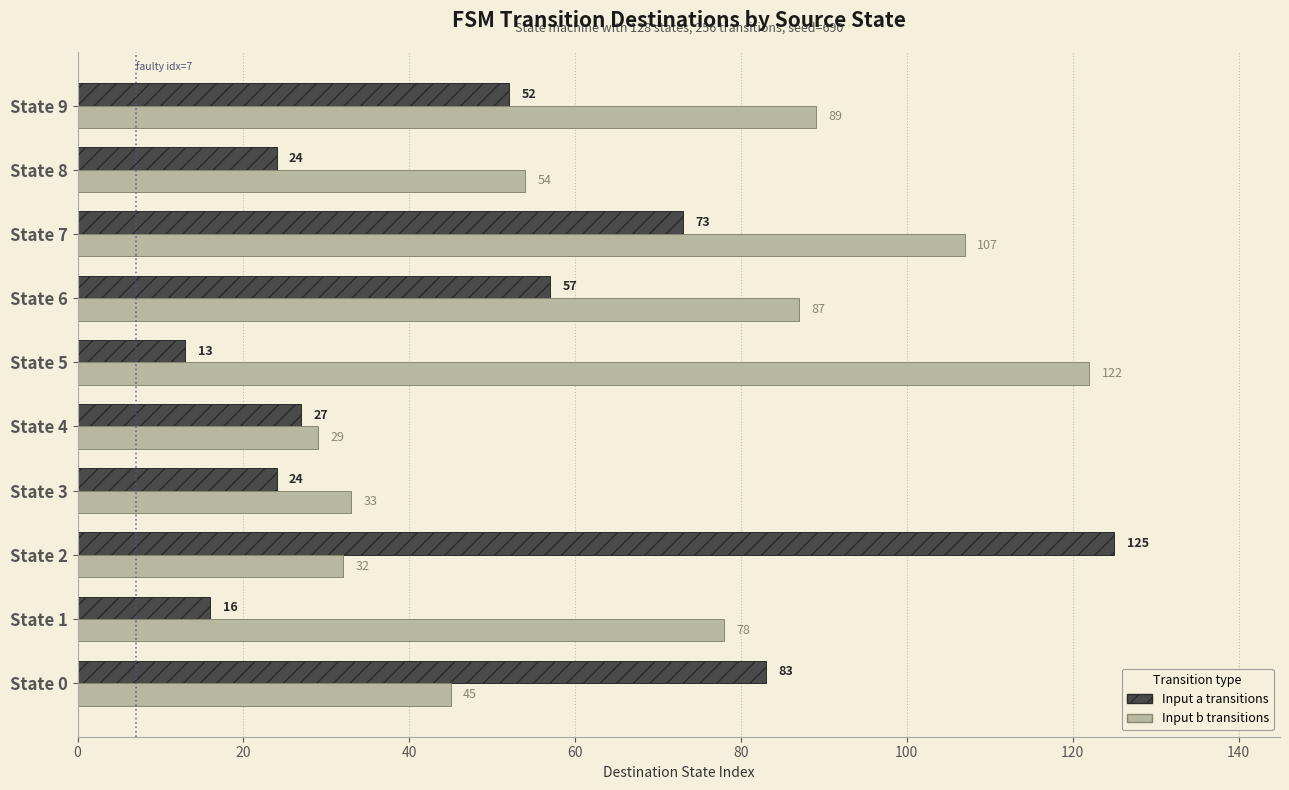

Which category has the highest value across all series?

State 2